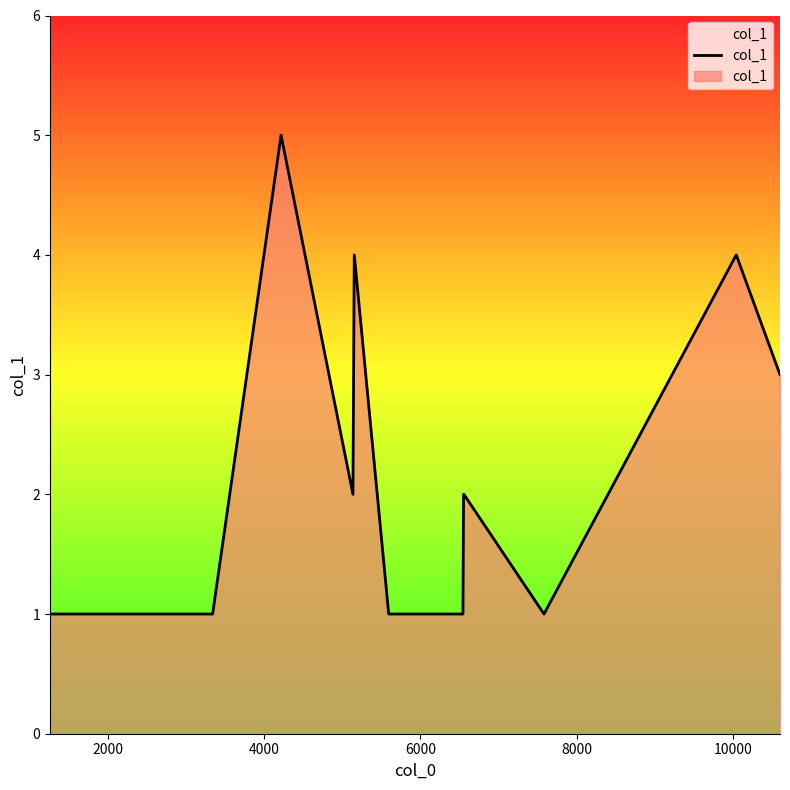

Does the chart have visible grid lines?

No